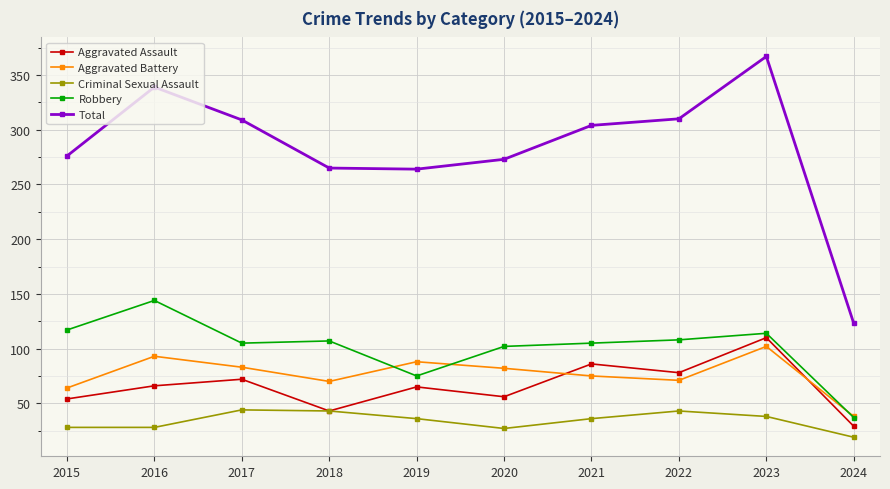

List the series in order of their peak value, lowest first.

Criminal Sexual Assault, Aggravated Battery, Aggravated Assault, Robbery, Total